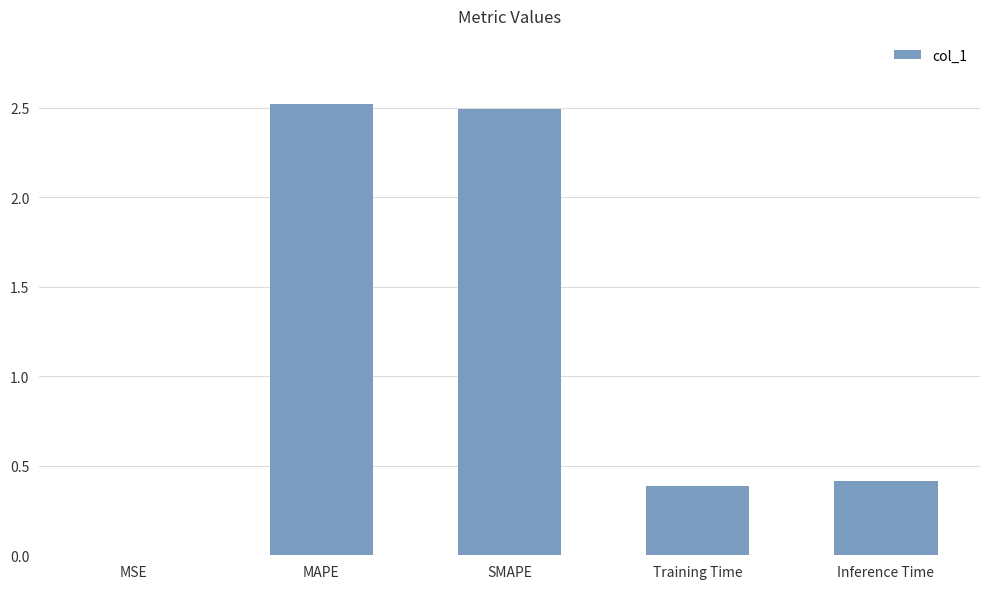

Count the number of categories in the chart.

5